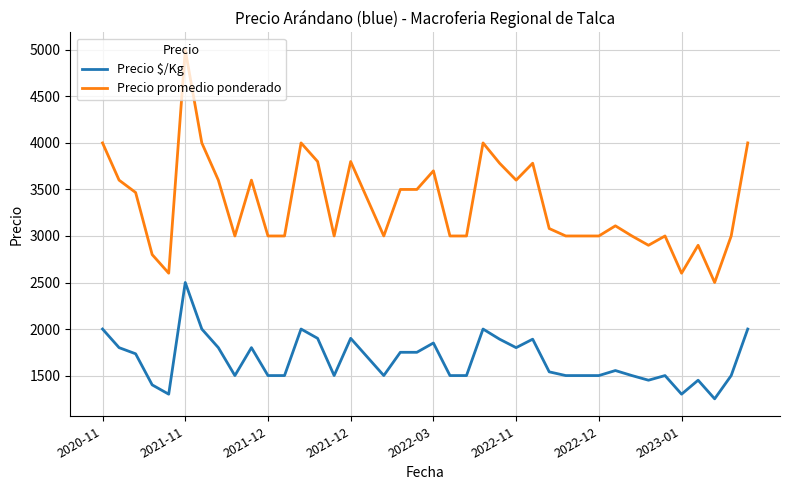

What is the lowest value of the Precio $/Kg series?

1250